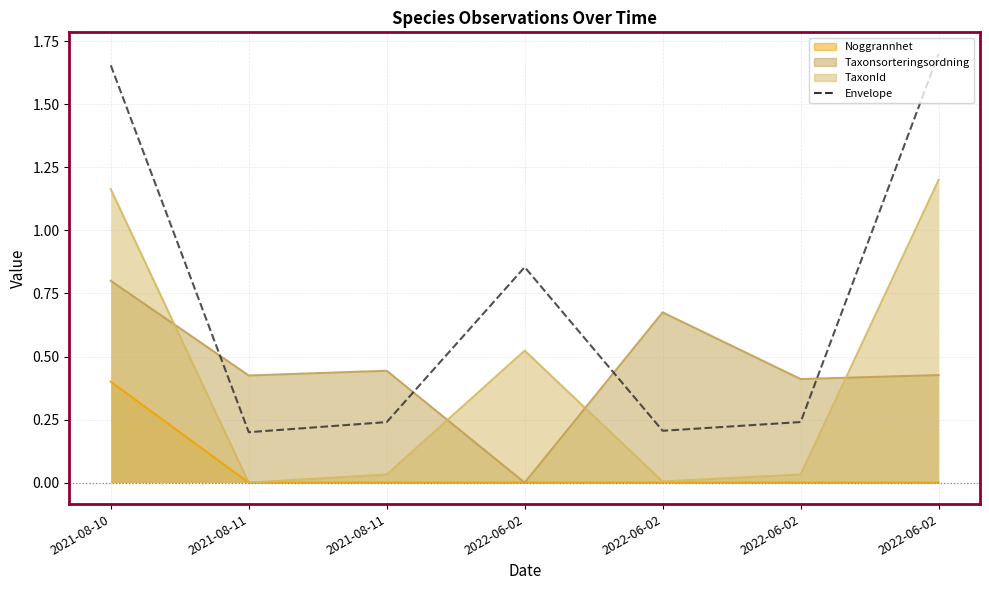

True or false: the data shows 0.2 at 2022-06-02.

True